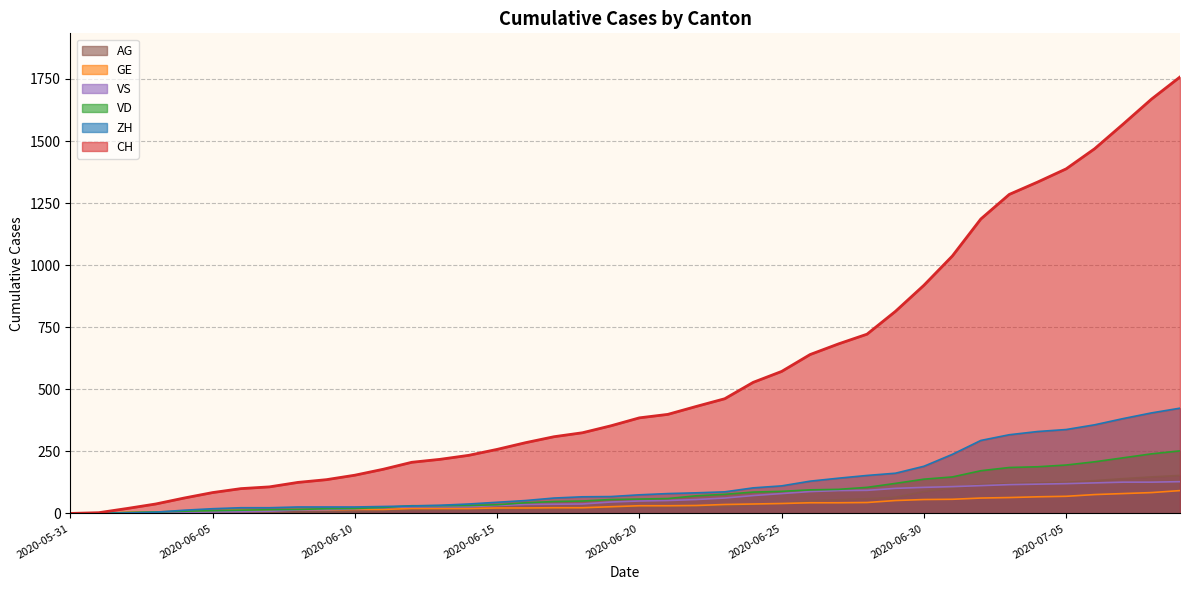

How many values in VS are above zero?

39